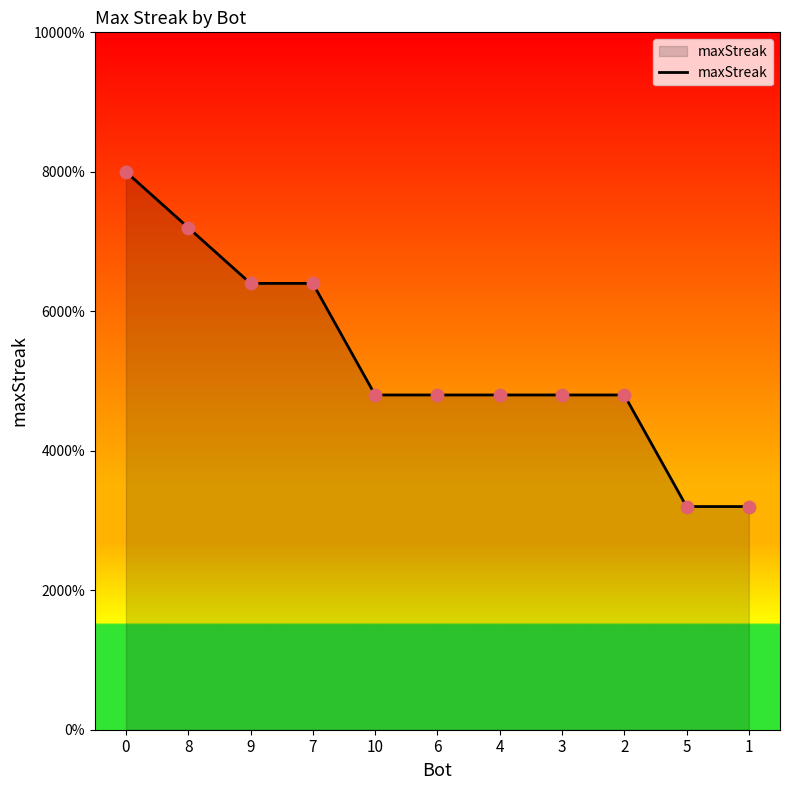

Which has a higher value, 4 or 6?

4